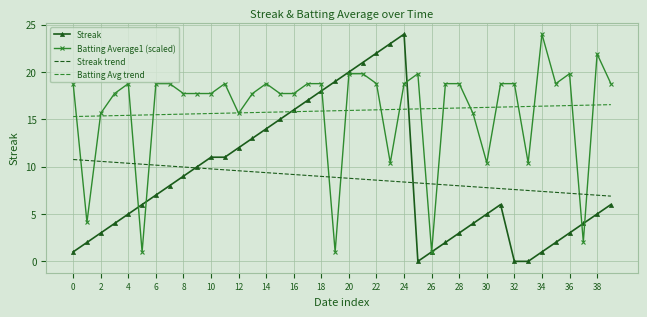

What is the lowest value of the Batting Avg trend series?

15.3